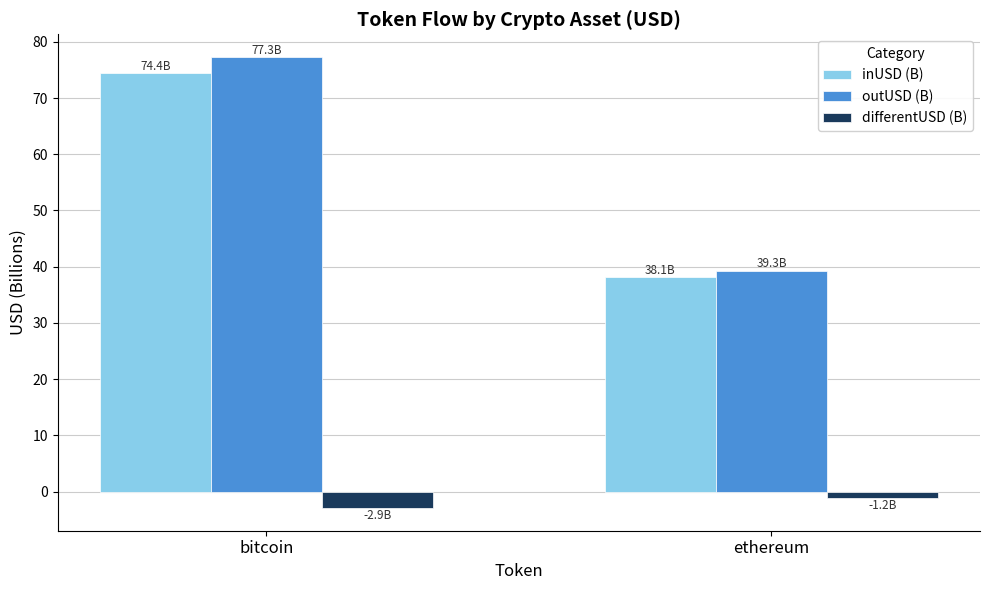

How many groups of bars are there?

2